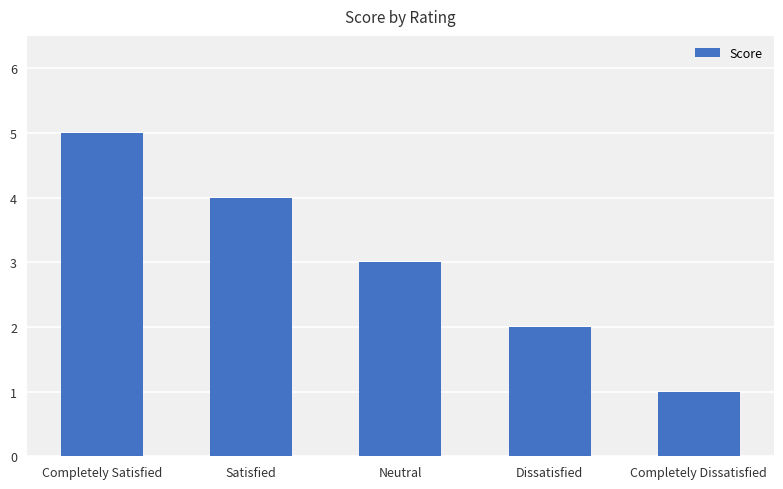

At which category does the chart reach its minimum across all series?

Completely Dissatisfied